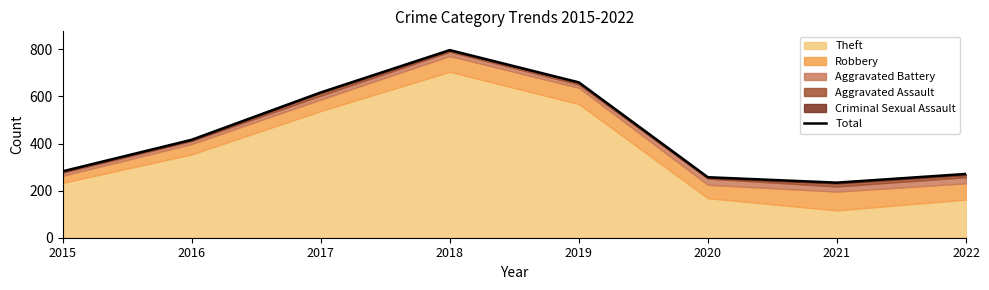

What is the sum of the values at 2020 and 2015?

539